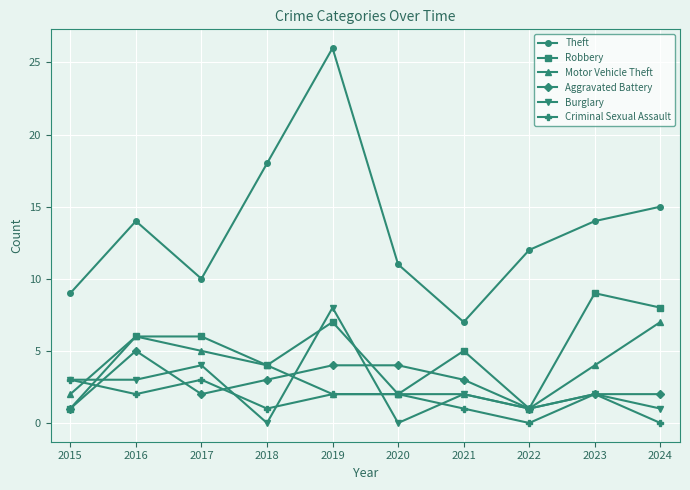

Where is the first local minimum for Robbery?

2018